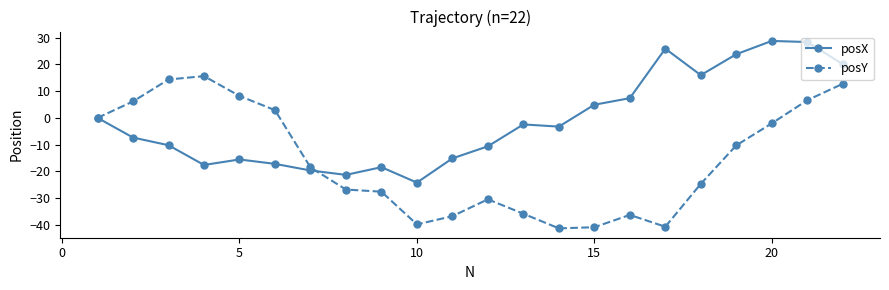

What is the difference between the maximum and second lowest values in the posX series?

50.2